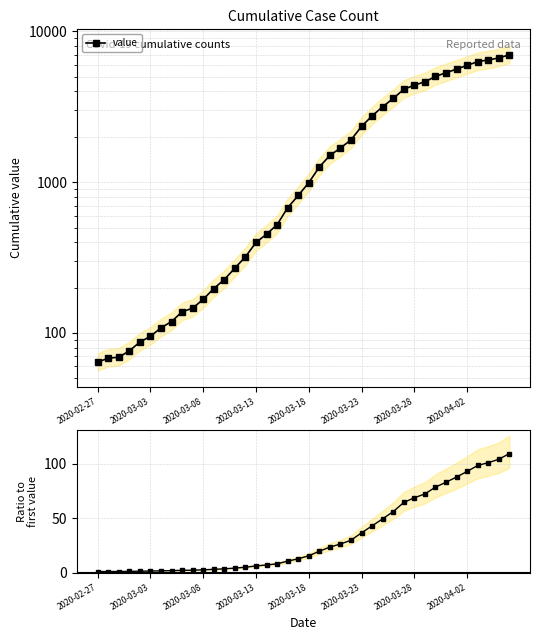

True or false: ratio to first and value intersect in this chart.

False